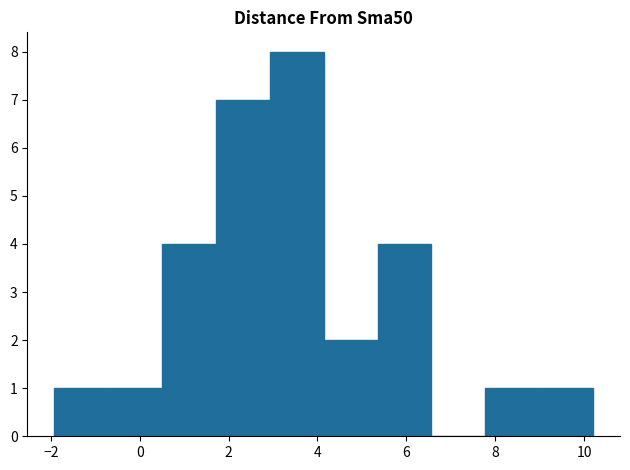

What is the height of the bar covering 5.4 to 6.6 on the x-axis? Neither the bar edges nor the heights are printed on the chart, so give them approximately, as read against the axes.

4